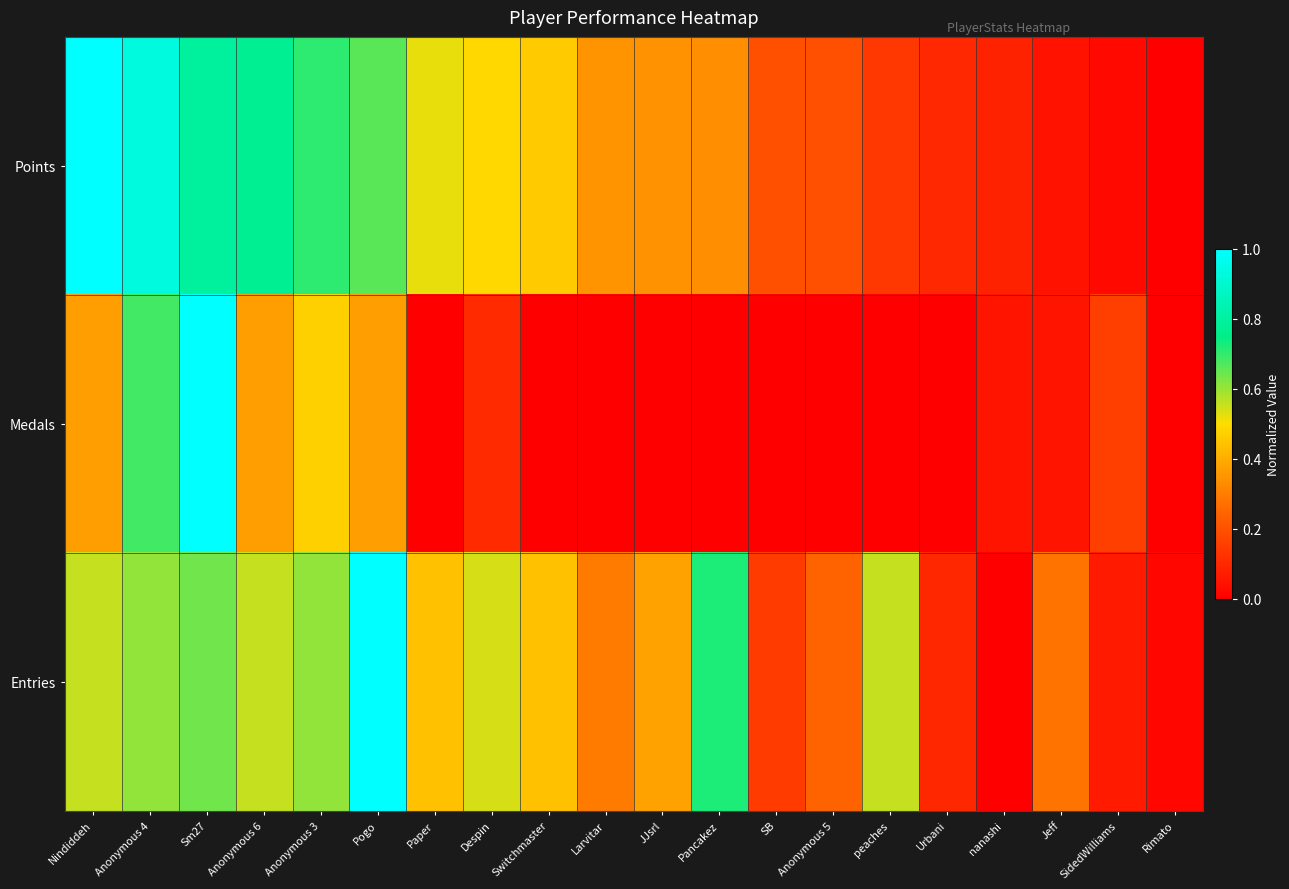

At how many categories does at least one series exceed 0?

20